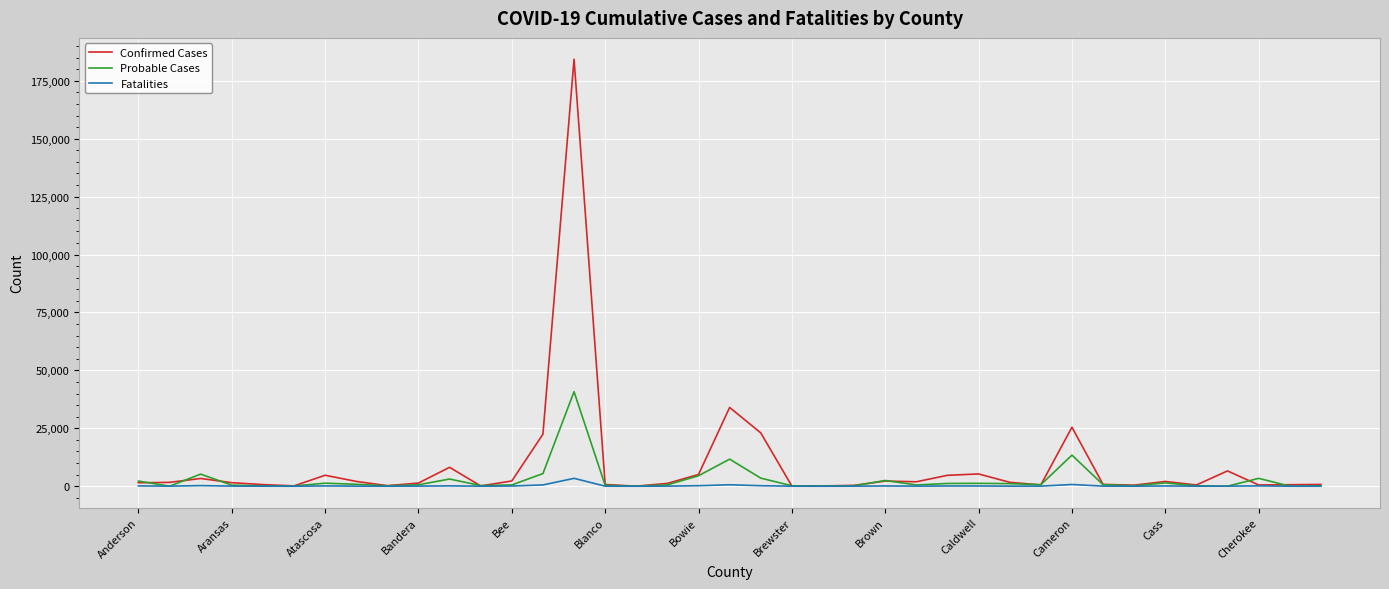

Is this an area chart (filled region under the line)?

No